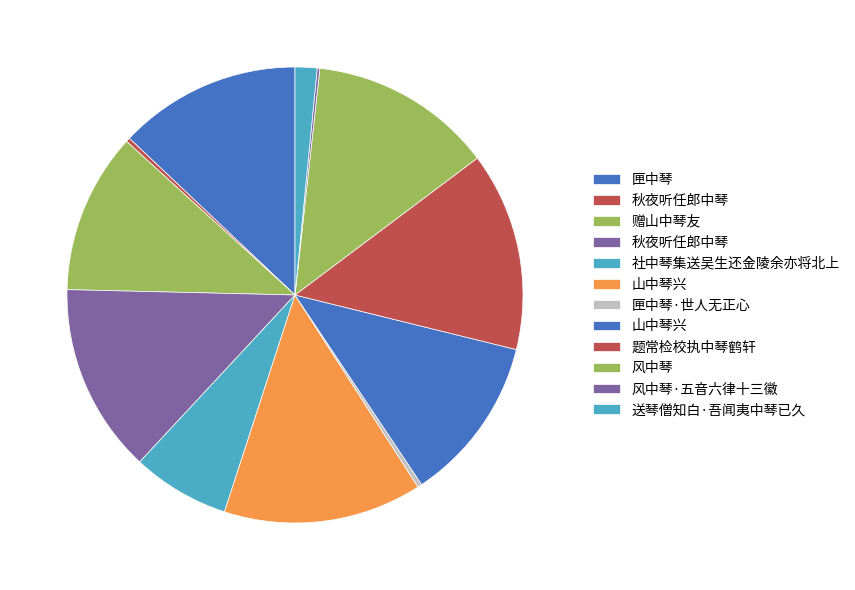

How many slices are in this pie chart?

12